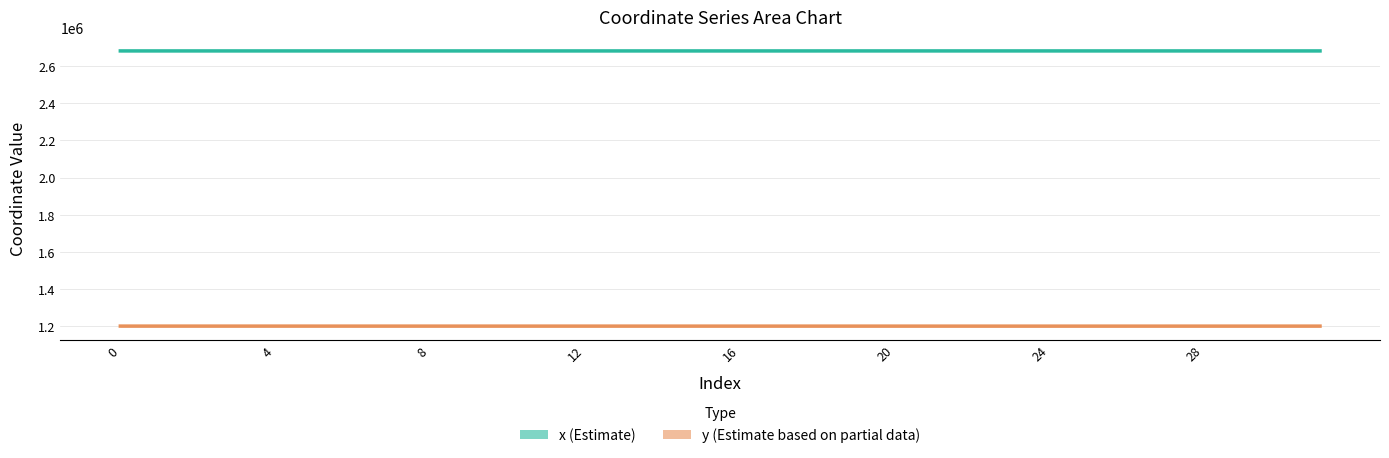

What value does the y (Estimate based on partial data) series have at 31?

1201052.5